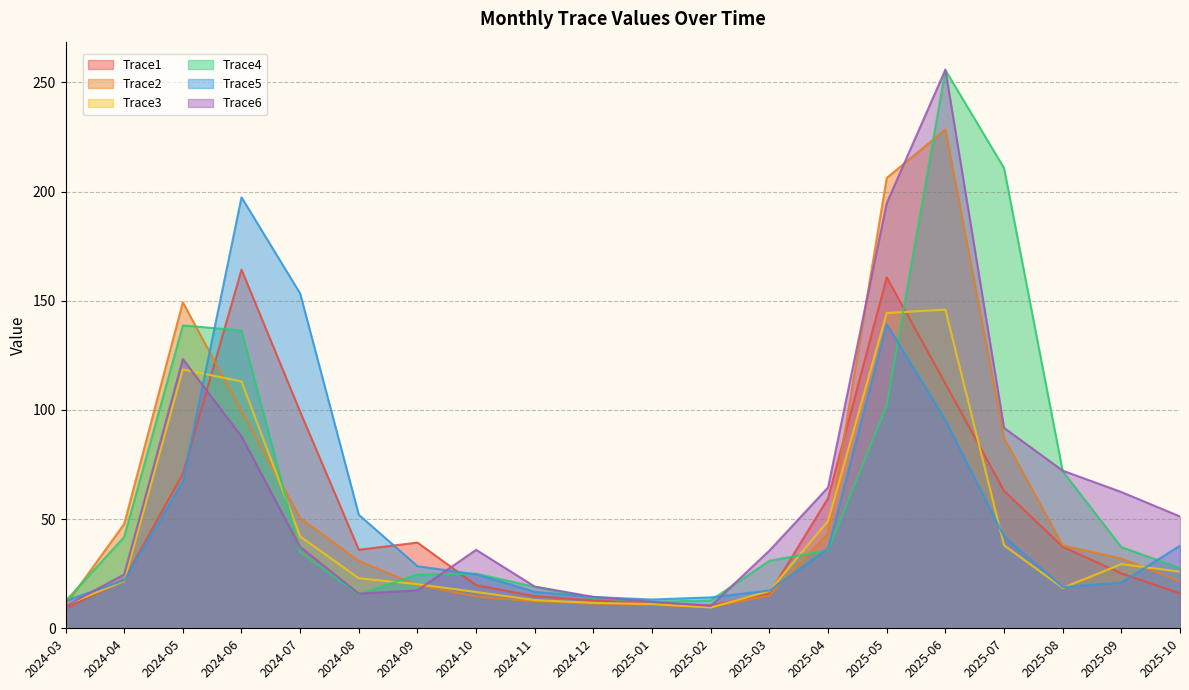

What position from the left is 2024-07?

5